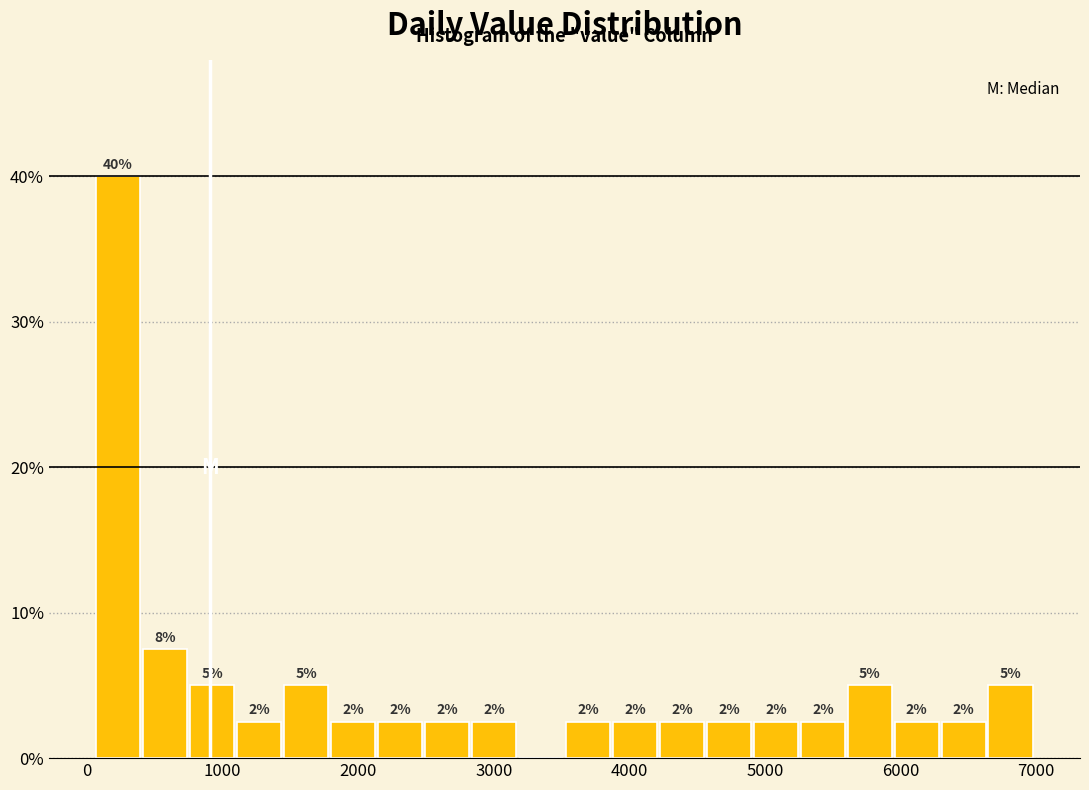

Read against the x-axis, roughly where is the centre of the tallest bar?

200